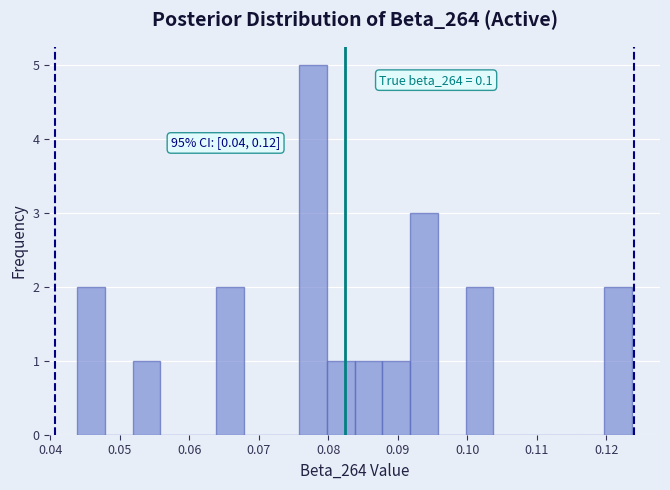

Around what value on the x-axis is the tallest bar? Give the approximate position of its centre, as read against the axis.

0.078